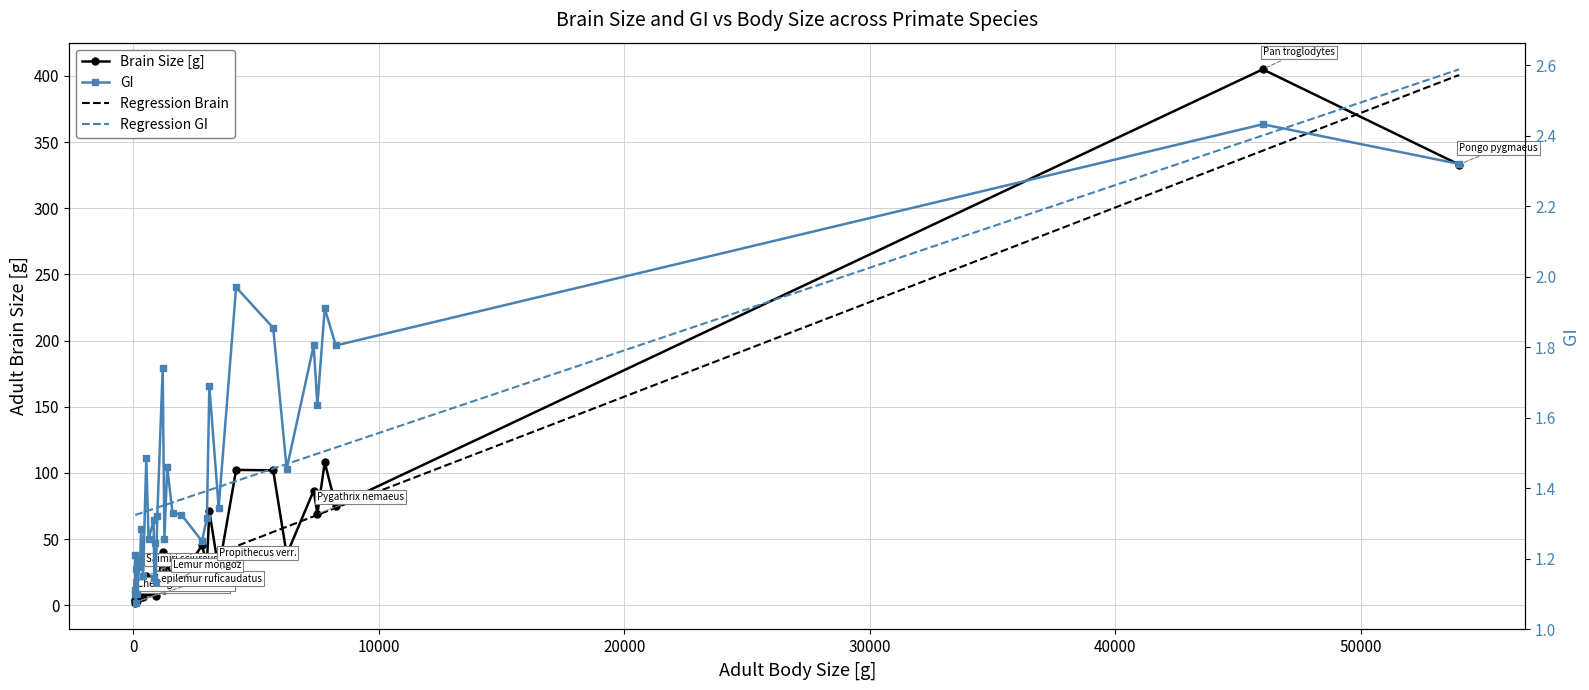

Is the value of GI at 13 greater than the value of Brain Size [g] at 60000?

No